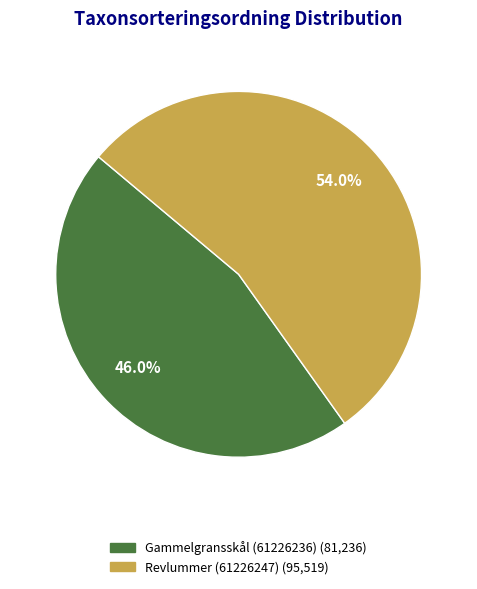

What percentage do Revlummer (61226247) and Gammelgransskål (61226236) together represent?

100.0%